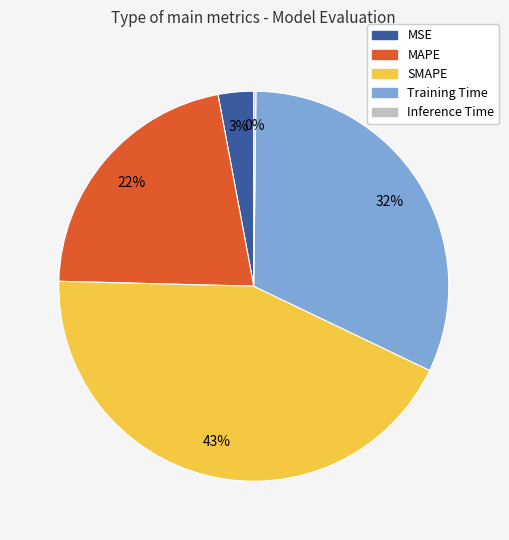

Combined, do SMAPE and MAPE account for over 50%?

Yes